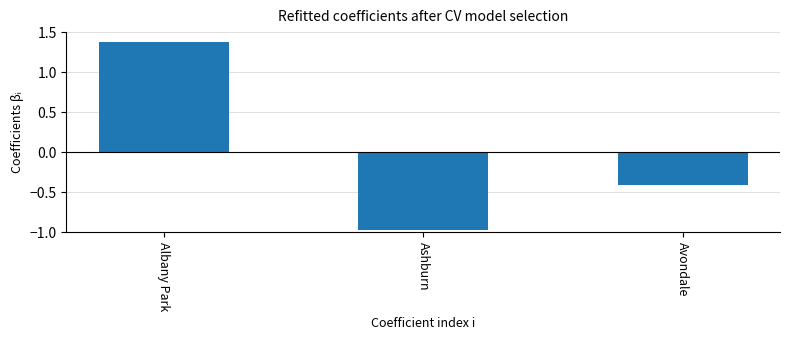

What is the change in value from Albany Park to Ashburn?

-2.3